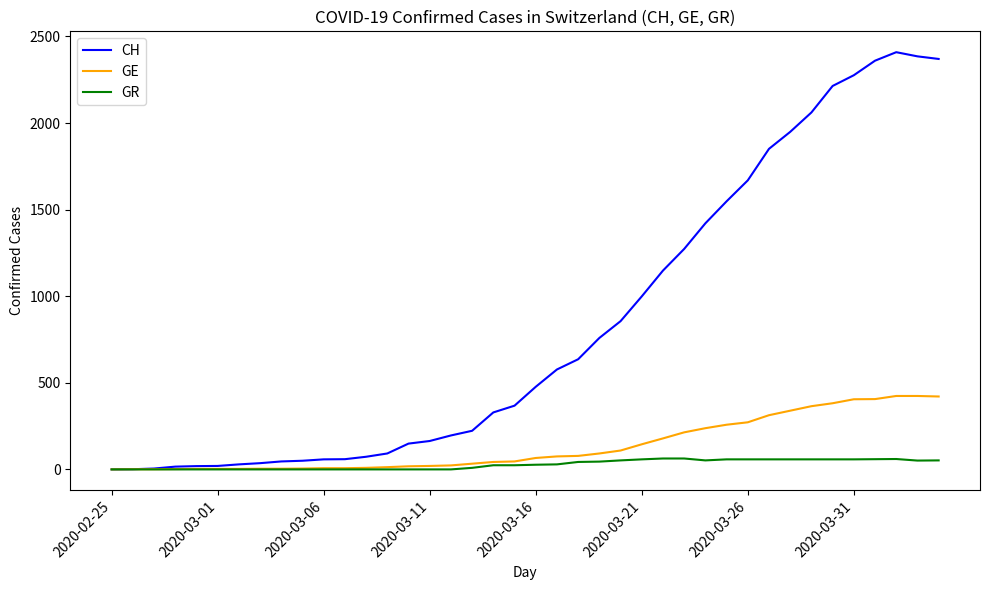

What is the difference between the maximum and minimum values in the GE series?

424